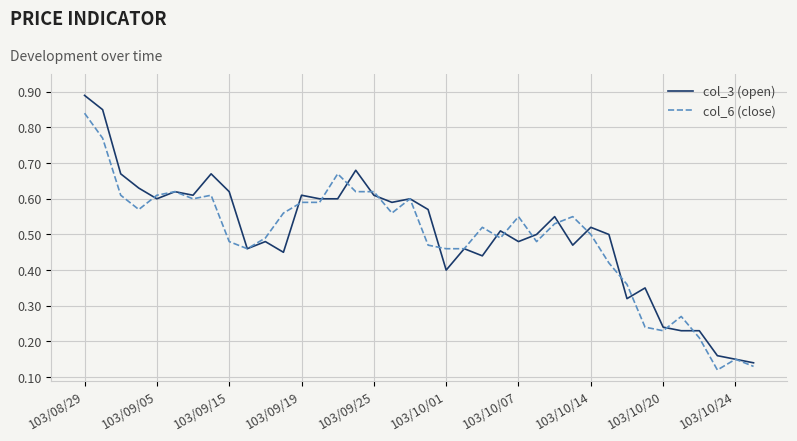

List the series in order of their peak value, lowest first.

col_6 (close), col_3 (open)